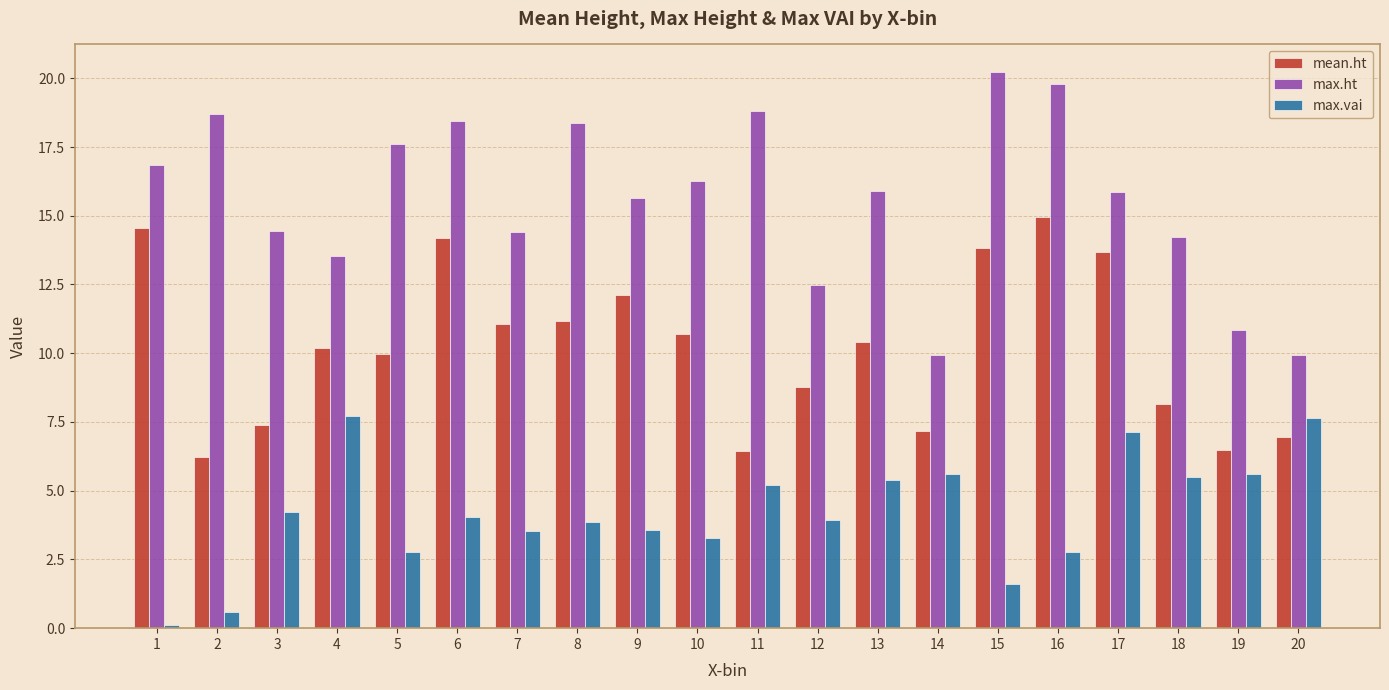

What is the approximate value of mean.ht at 20?

7.0